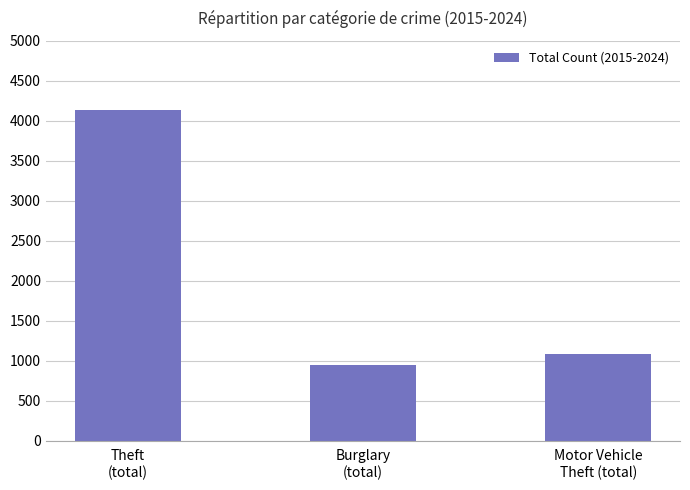

Reading left to right, extract all data points from this chart.

4132	945	1079